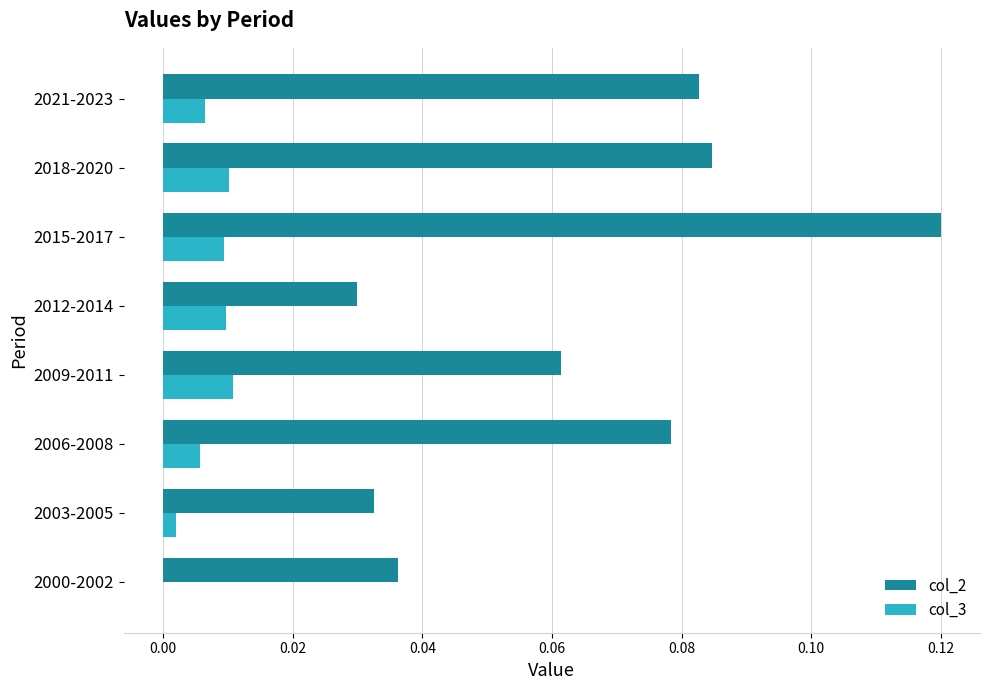

How many distinct data groups are displayed?

2